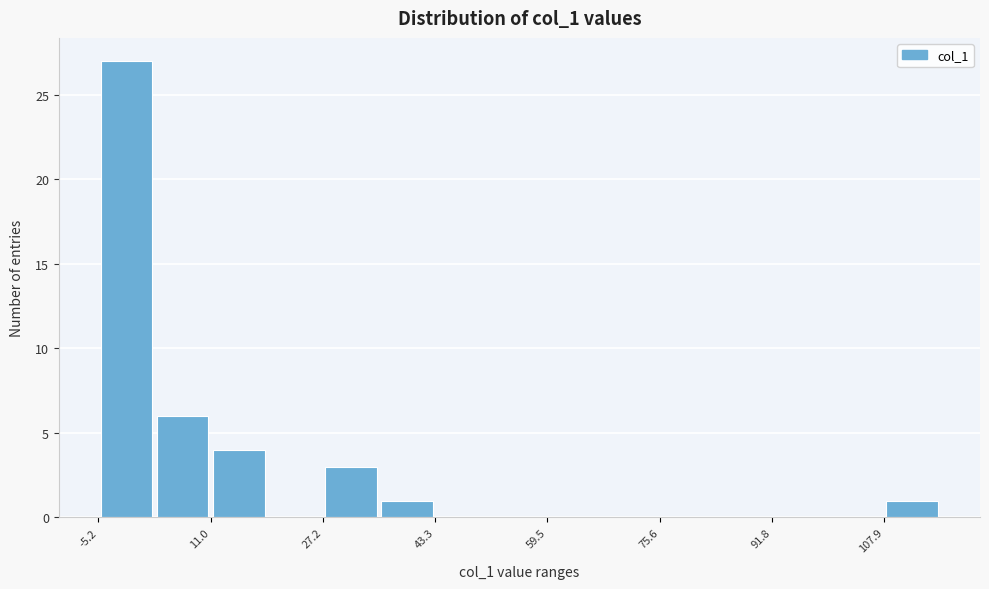

What is the height of the bar covering -6 to 2 on the x-axis? Neither the bar edges nor the heights are printed on the chart, so give them approximately, as read against the axes.

27